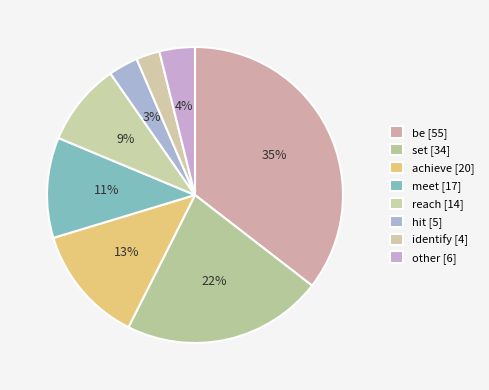

How many segments does this pie chart have?

8